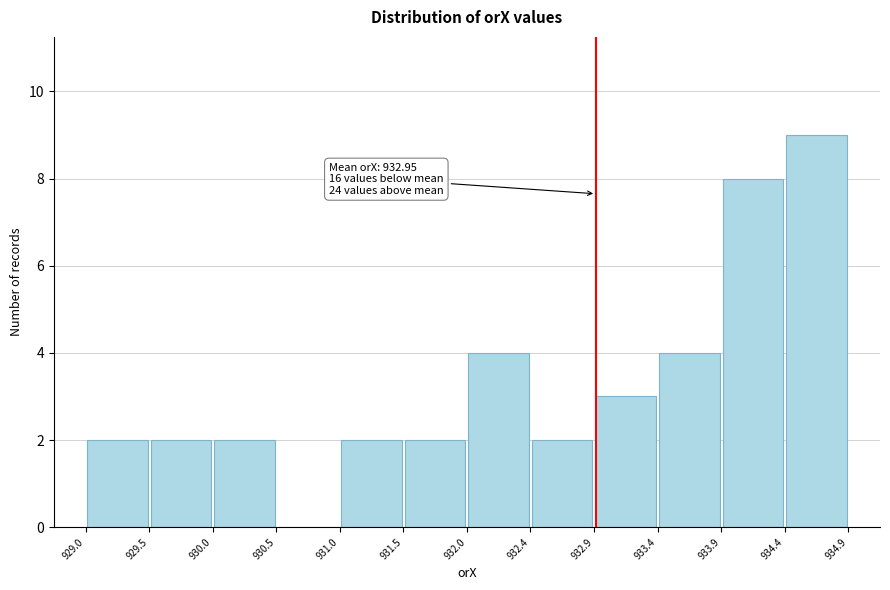

Which range on the x-axis has the tallest bar?

934.4 to 934.9